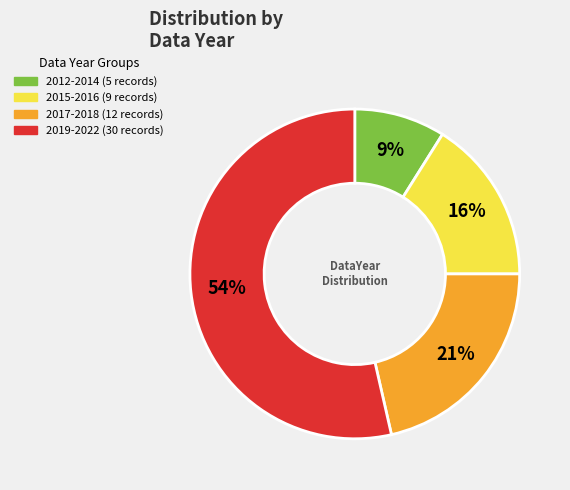

Is there a majority slice in this chart?

Yes